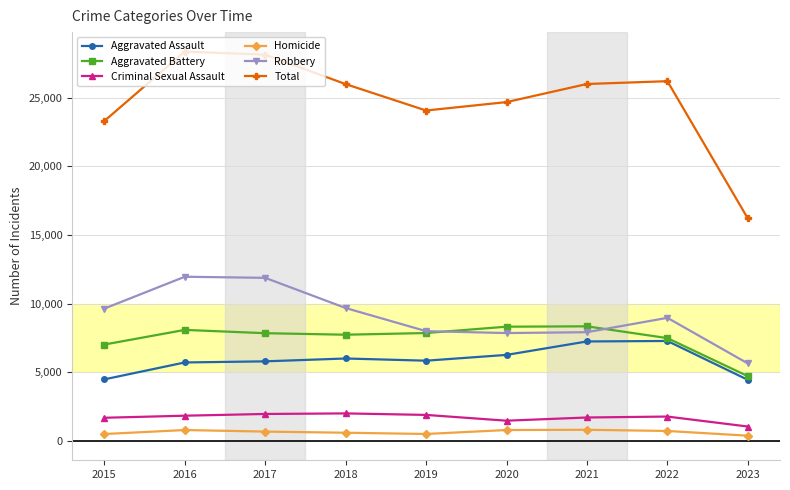

True or false: Robbery has more than 0 points higher than both neighbors.

True